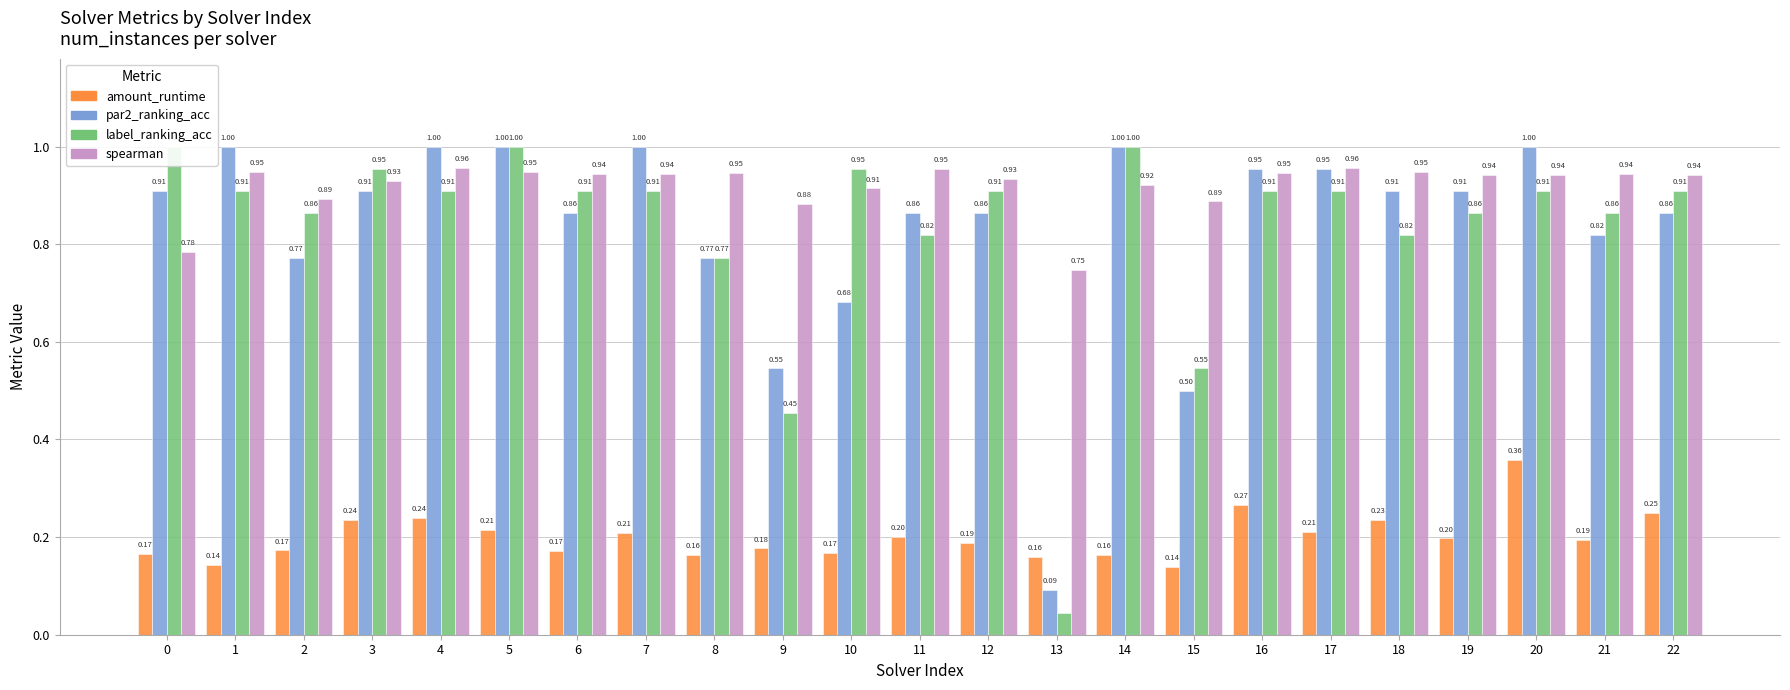

True or false: label_ranking_acc has a value of 0.8 at 18.

True